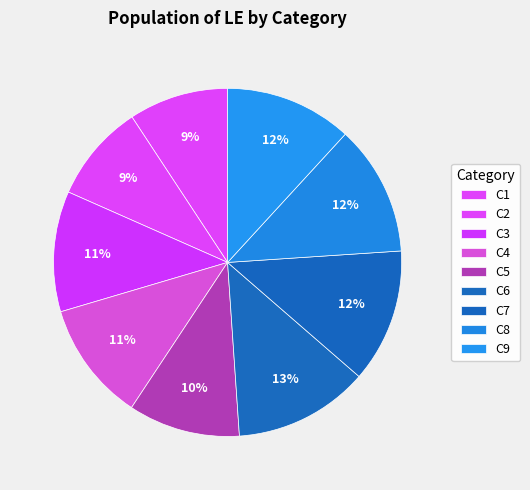

Rank the categories by value from highest to lowest.

C6, C7, C8, C9, C3, C4, C5, C1, C2